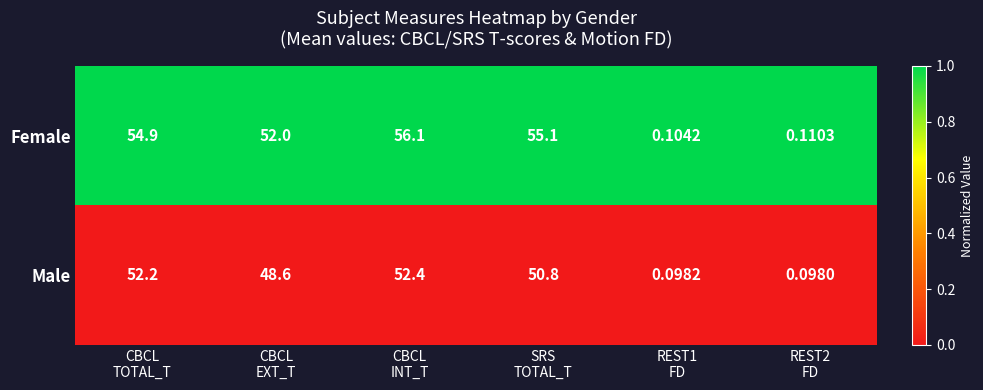

Which series has the largest total across all categories?

Female